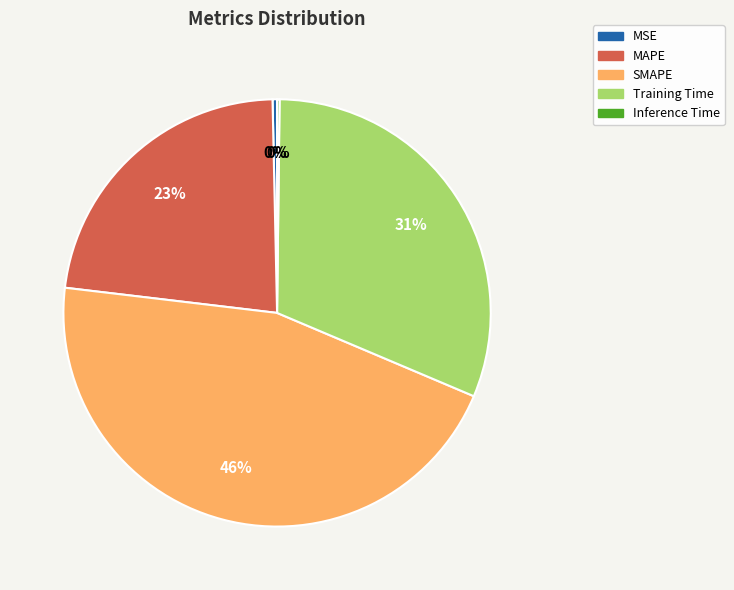

Combined, do Training Time and SMAPE account for over 50%?

Yes